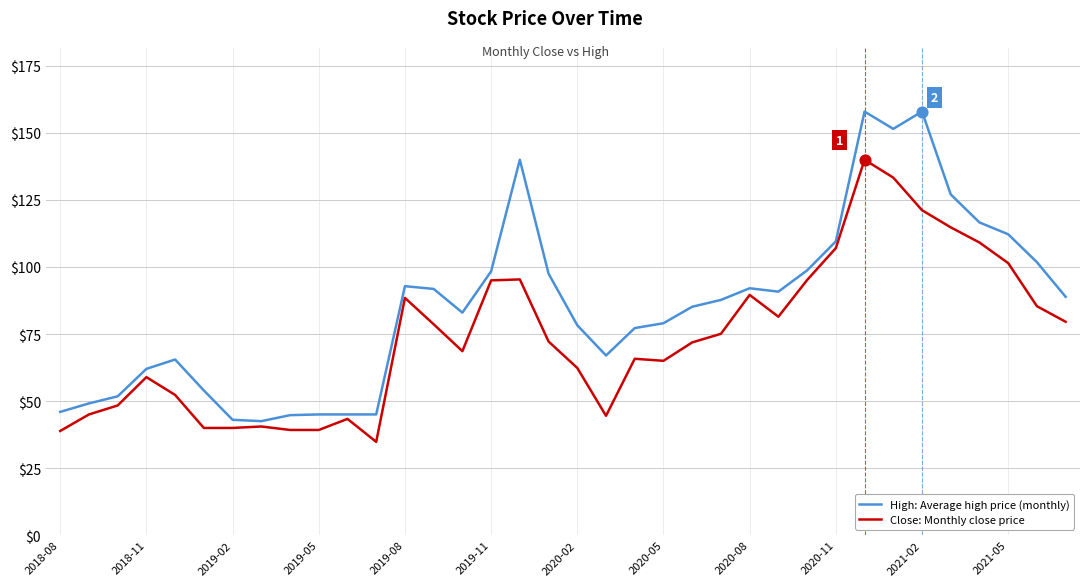

Which series has the largest range (max minus min)?

High: Average high price (monthly)